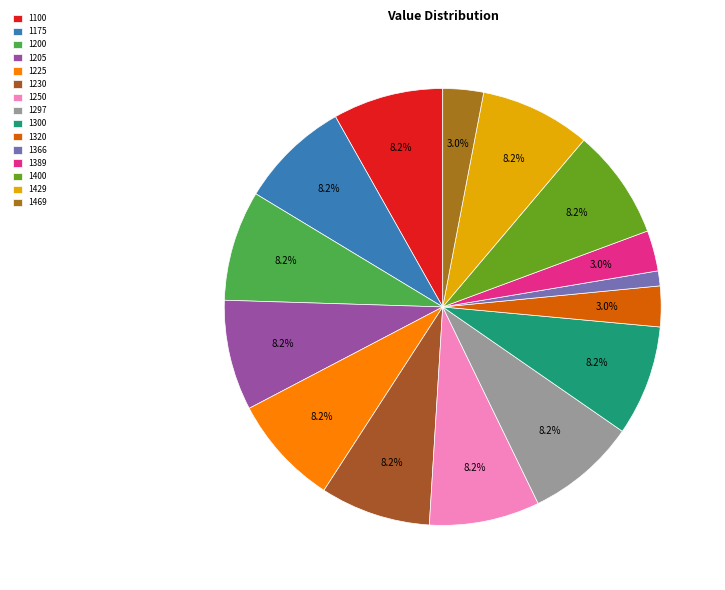

What is the smallest slice in the pie chart?

1366